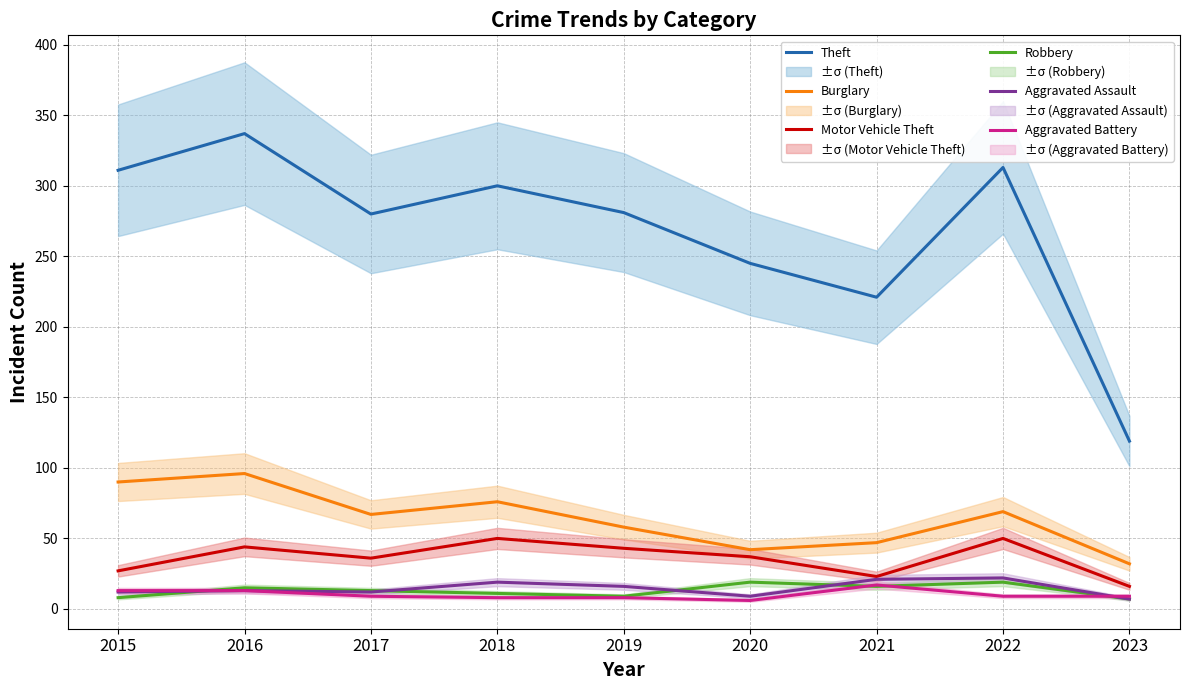

True or false: Motor Vehicle Theft and Theft intersect in this chart.

False